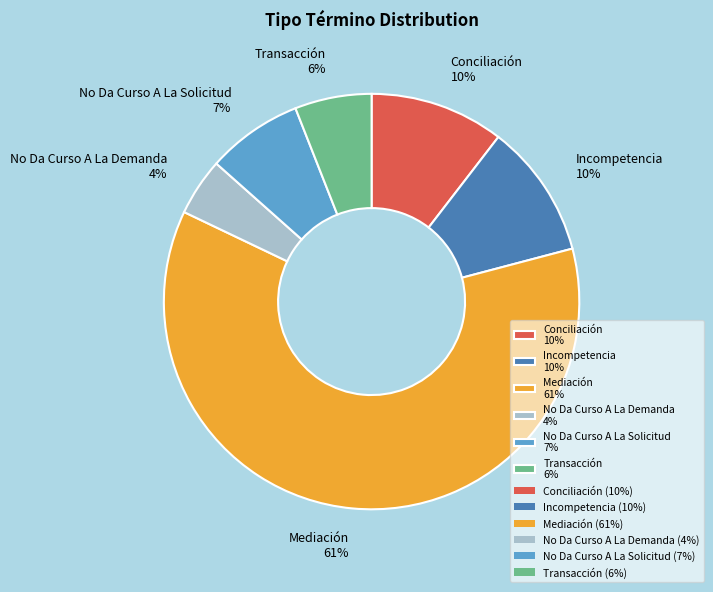

To the nearest percent, what is the average slice percentage?

17%